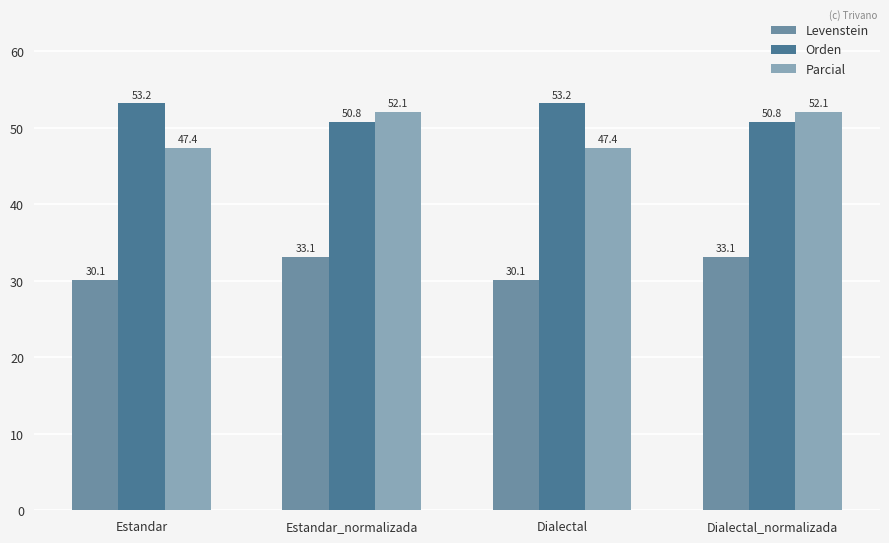

What are all the series names shown in the legend?

Levenstein, Orden, Parcial